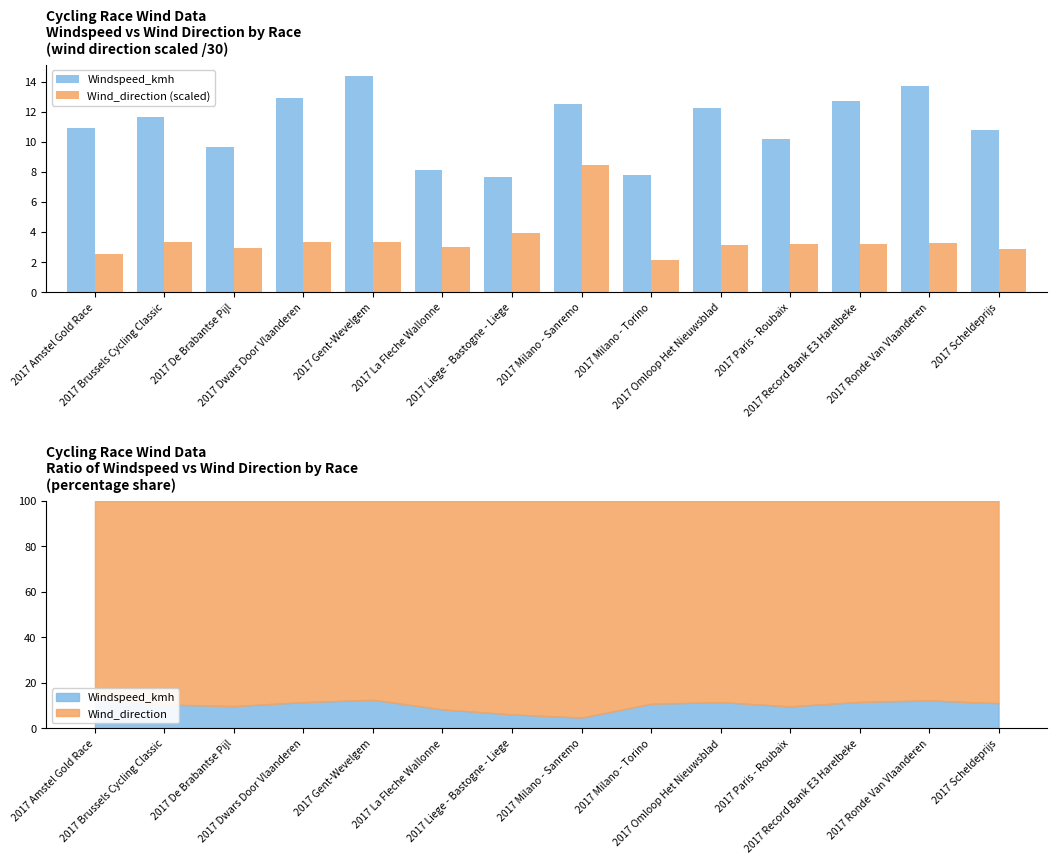

Are the bars grouped side by side (vs. stacked)?

Yes